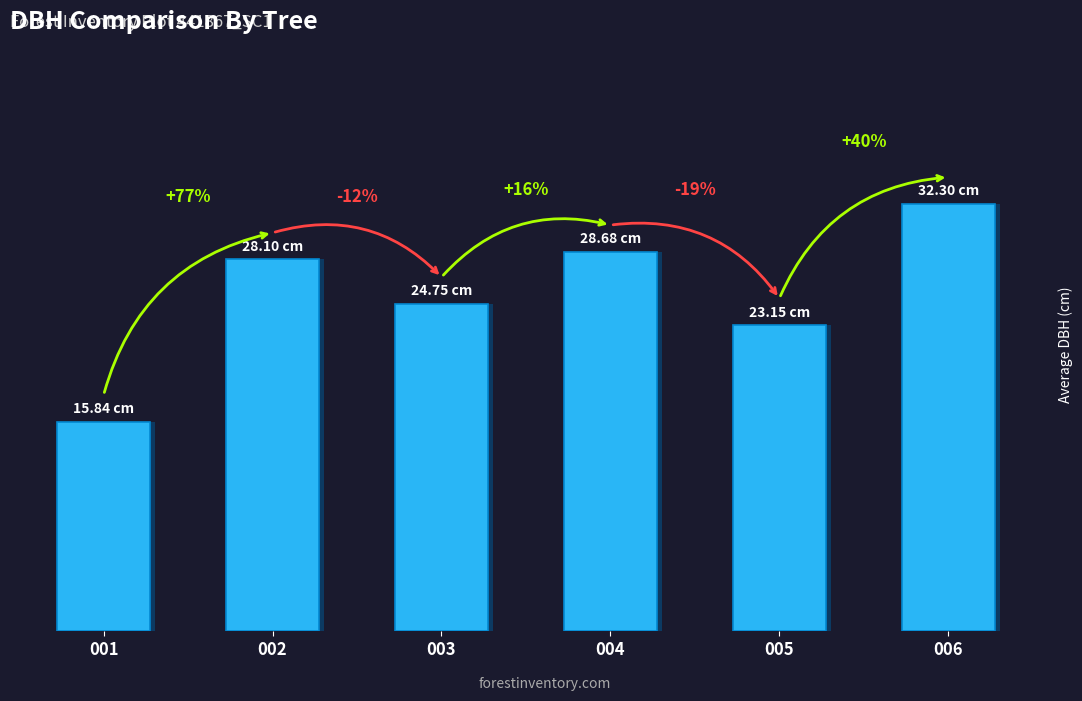

What is the greatest value displayed?

32.3